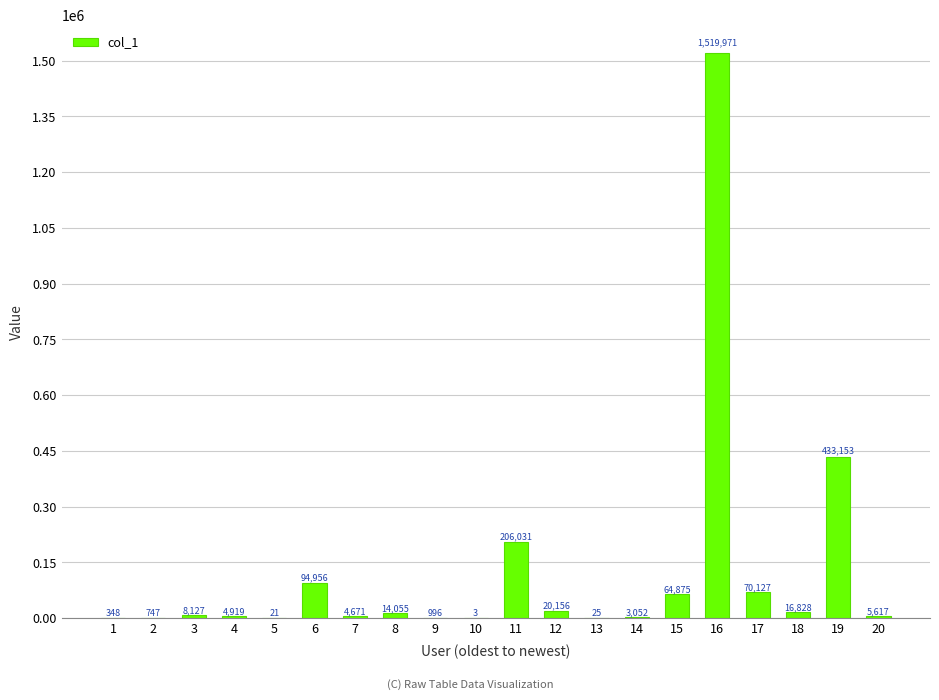

Reading left to right, transcribe all the data shown in this chart.

1=348	2=747	3=8127	4=4919	5=21	6=94956	7=4671	8=14055	9=996	10=3	11=206031	12=20156	13=25	14=3052	15=64875	16=1519971	17=70127	18=16828	19=433153	20=5617